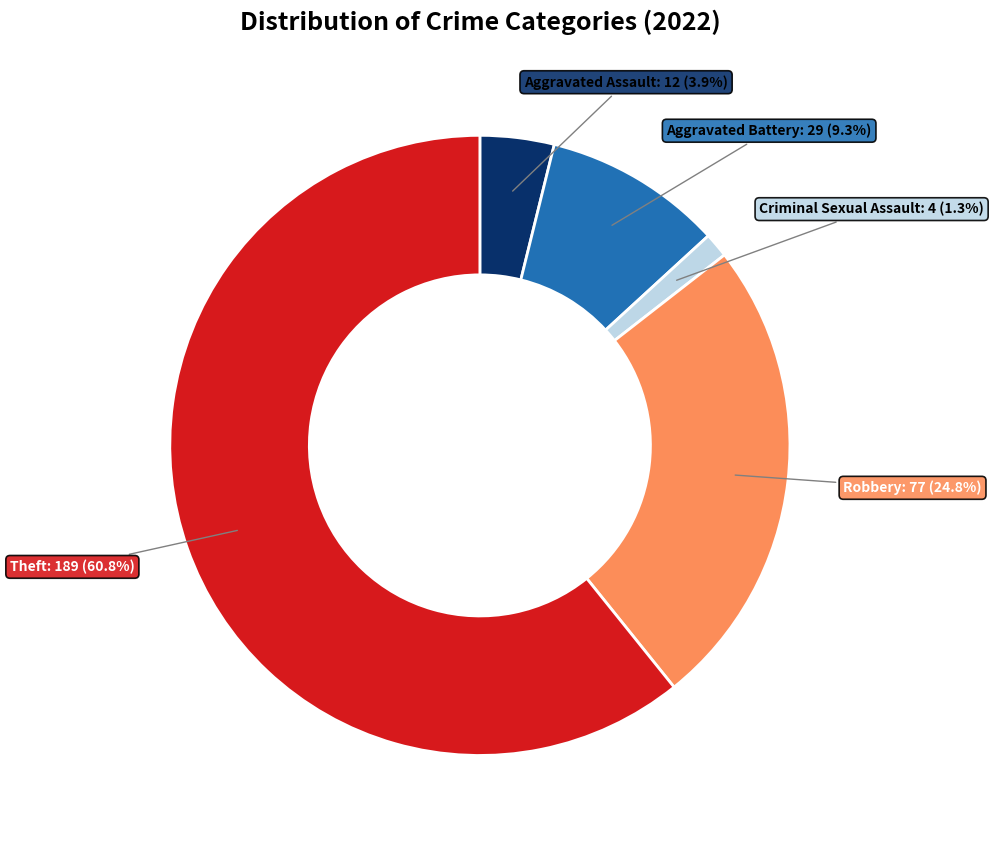

Does any single category account for the majority?

Yes